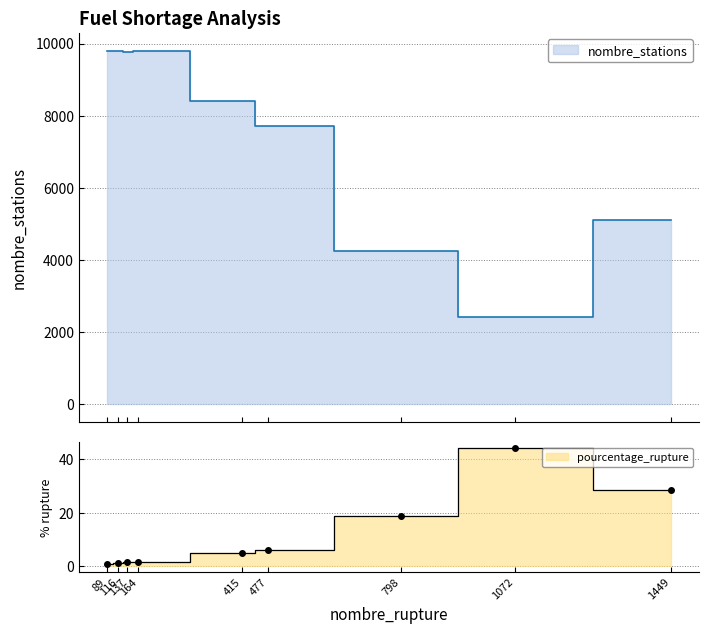

True or false: pourcentage_rupture and nombre_stations cross at least once.

False